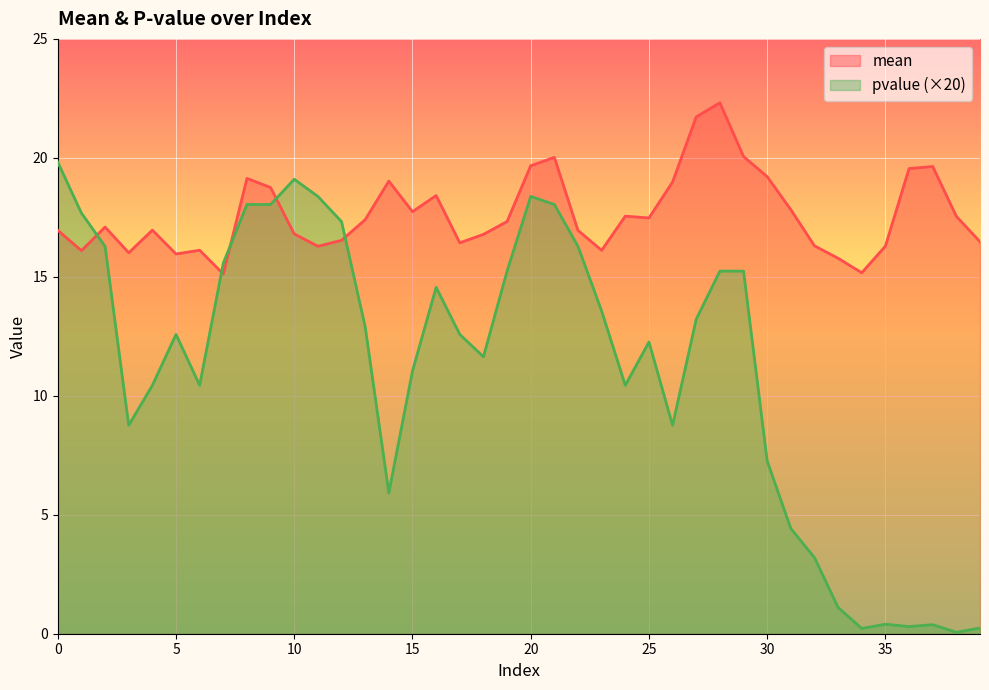

The value of mean at 3 is 26.3. True or false?

False